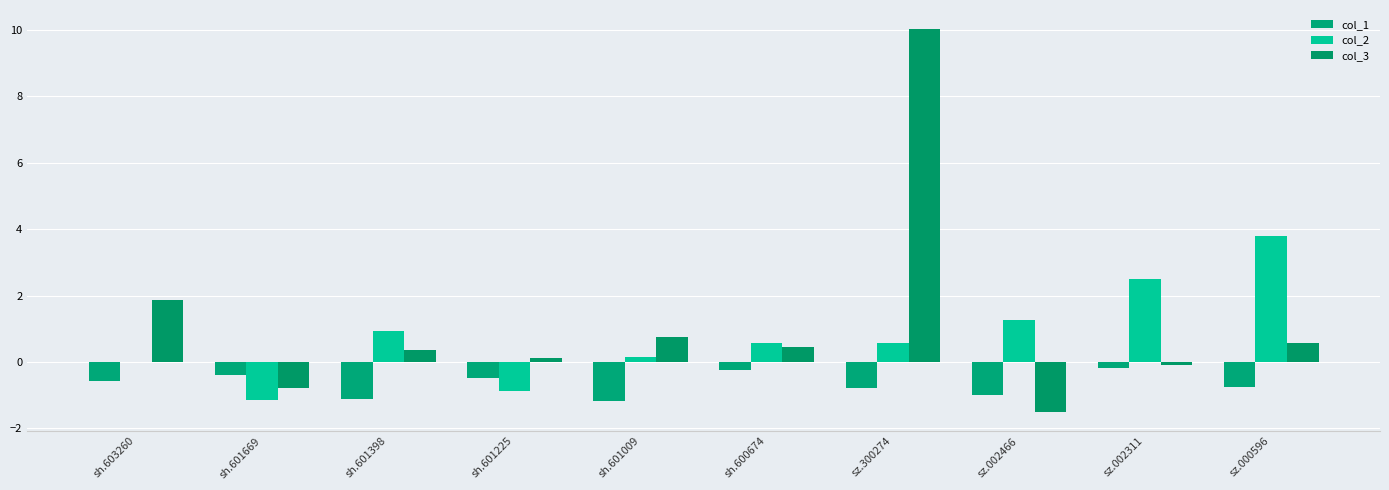

What is the sum of all col_2 values?

7.8